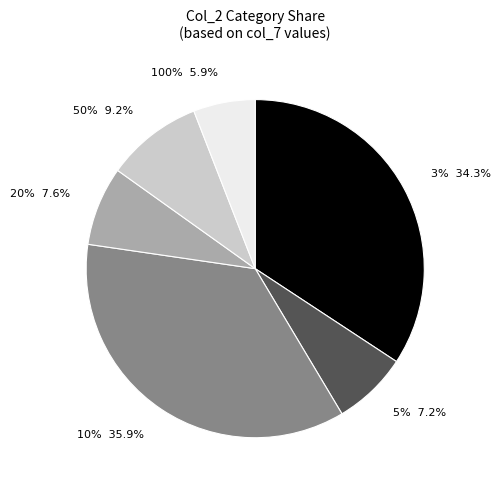

What percentage is the 3% slice, to the nearest percent?

34%